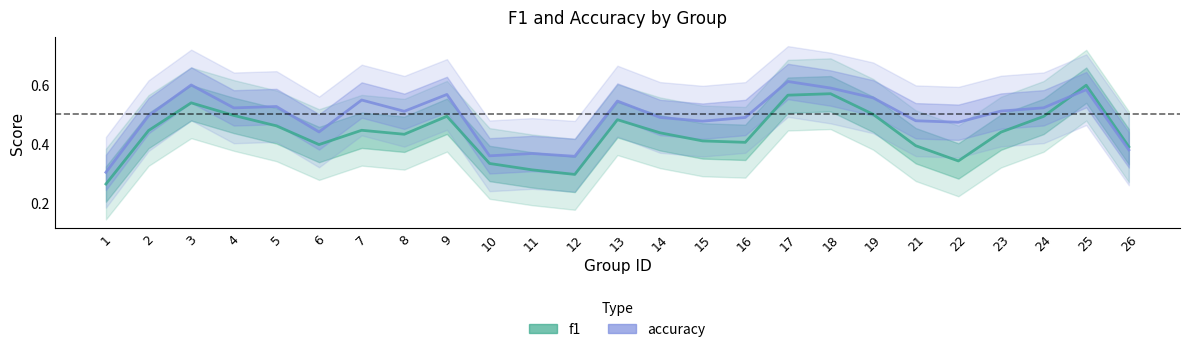

What are all the series names shown in the legend?

f1, accuracy